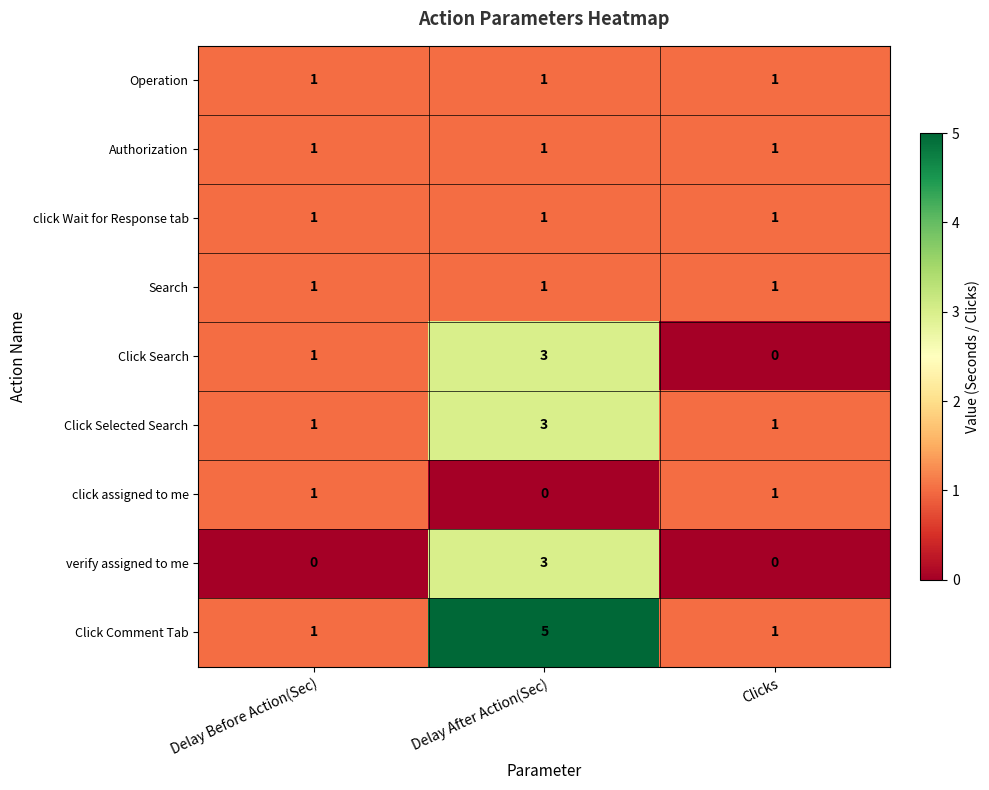

The value of click assigned to me at Clicks is 1. True or false?

True